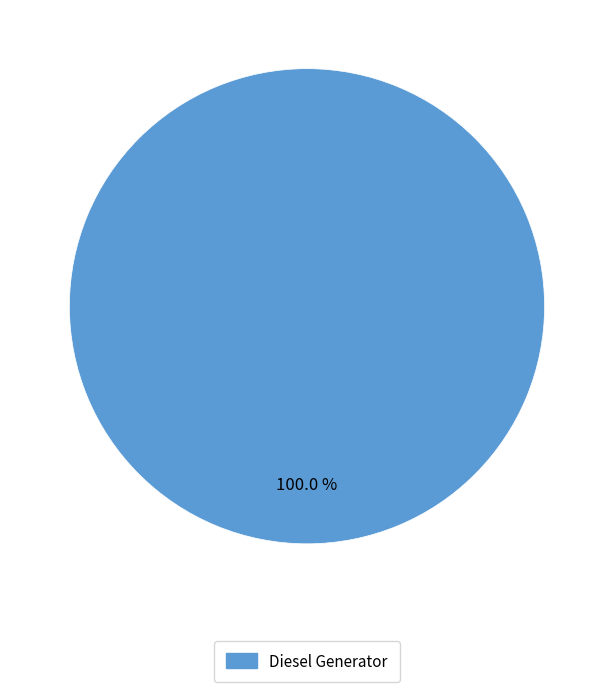

Is there a majority slice in this chart?

Yes